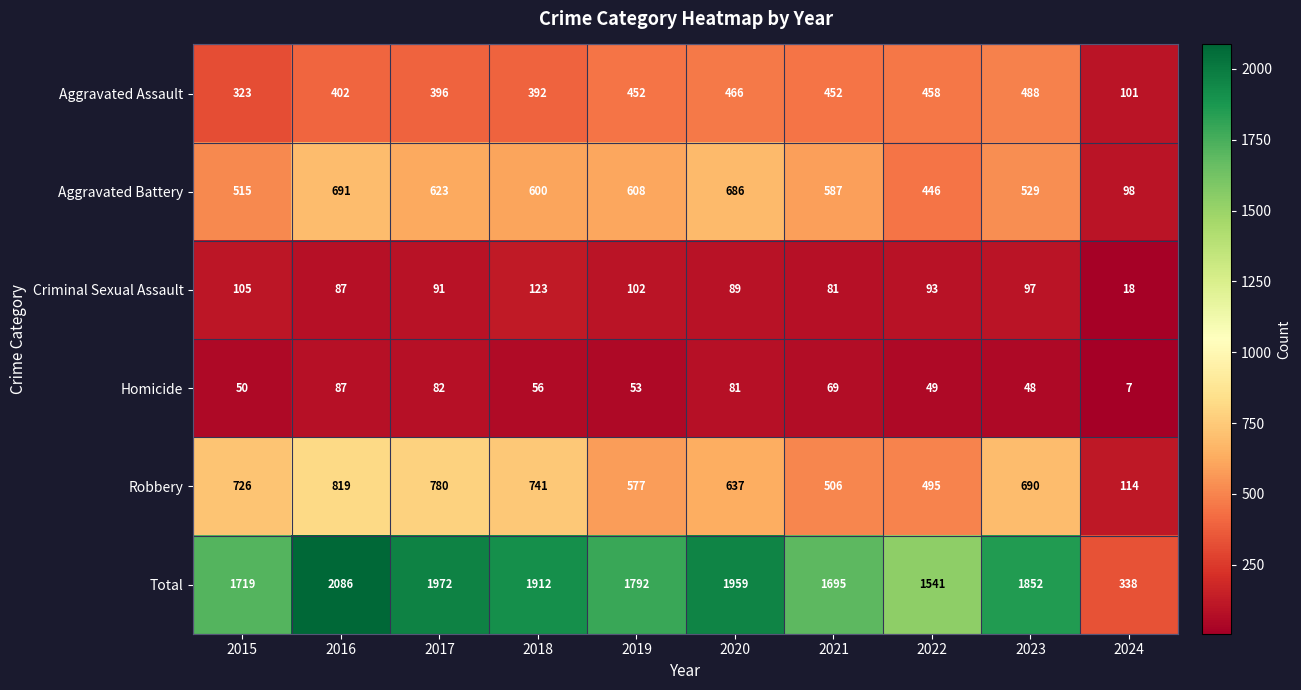

Rank the series at 2022 from lowest to highest value.

Homicide, Criminal Sexual Assault, Aggravated Battery, Aggravated Assault, Robbery, Total